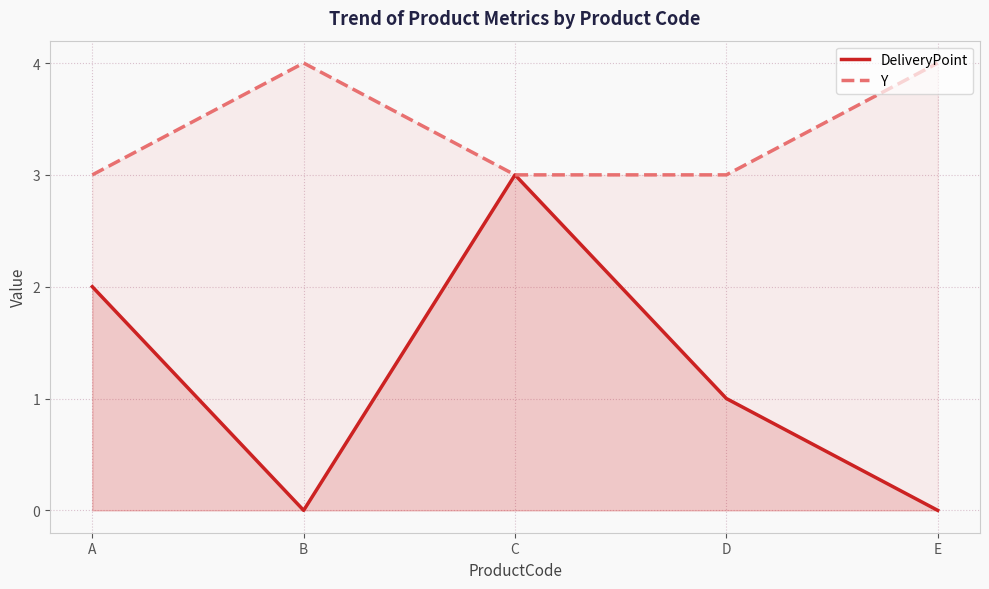

How many values in the Y series exceed 3?

2